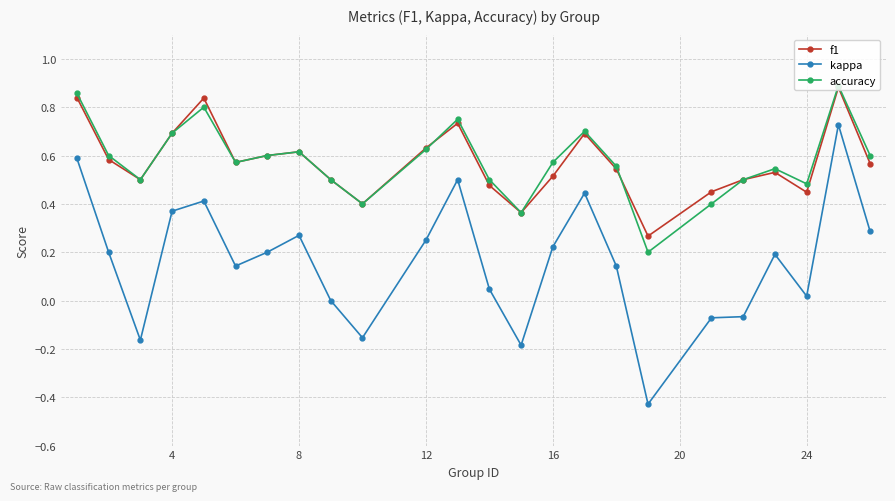

Which series has the widest spread of values?

kappa